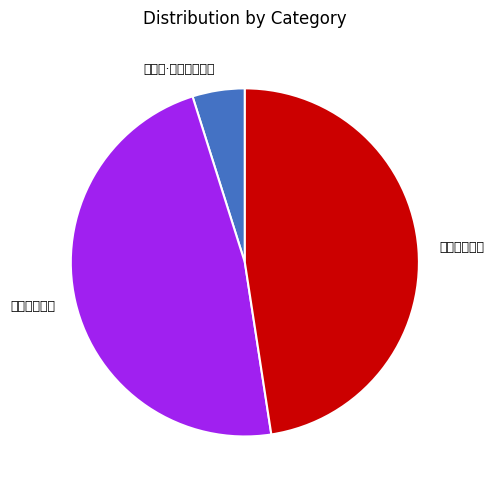

What is the change in value from 行路难·君不见车氏坰 to 宿枫山车氏庄?

+588980